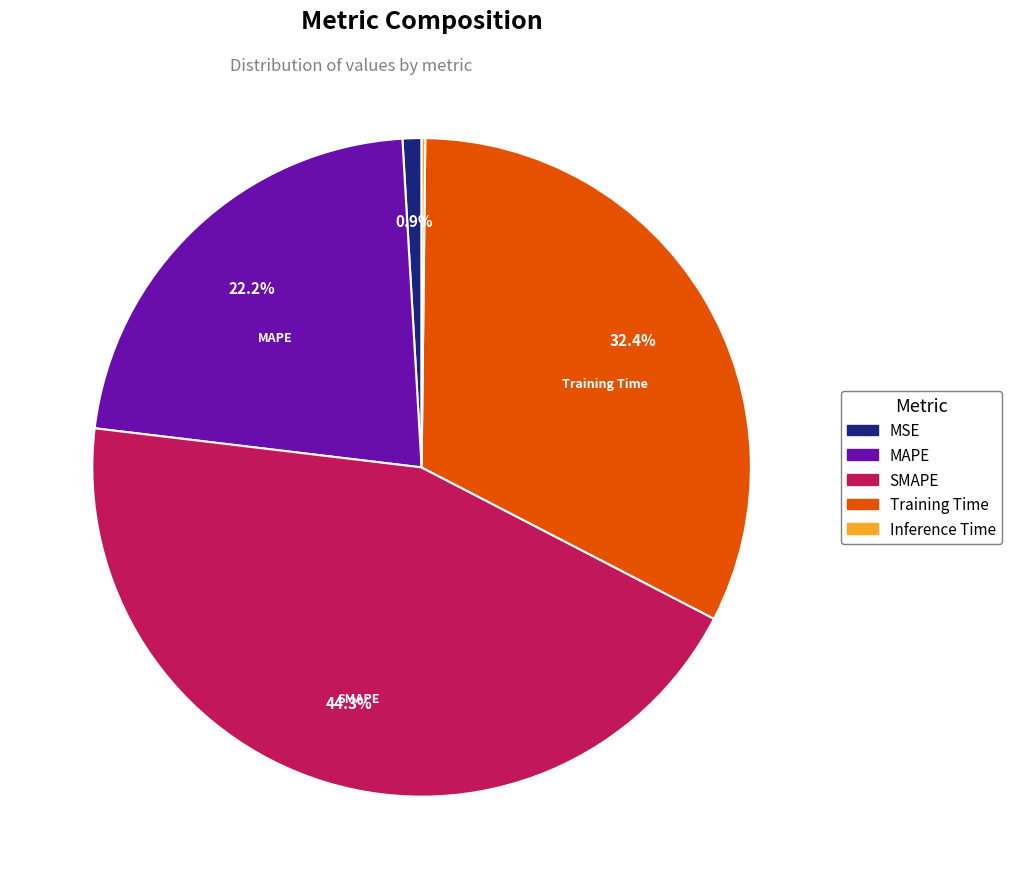

Which slice is the largest?

SMAPE